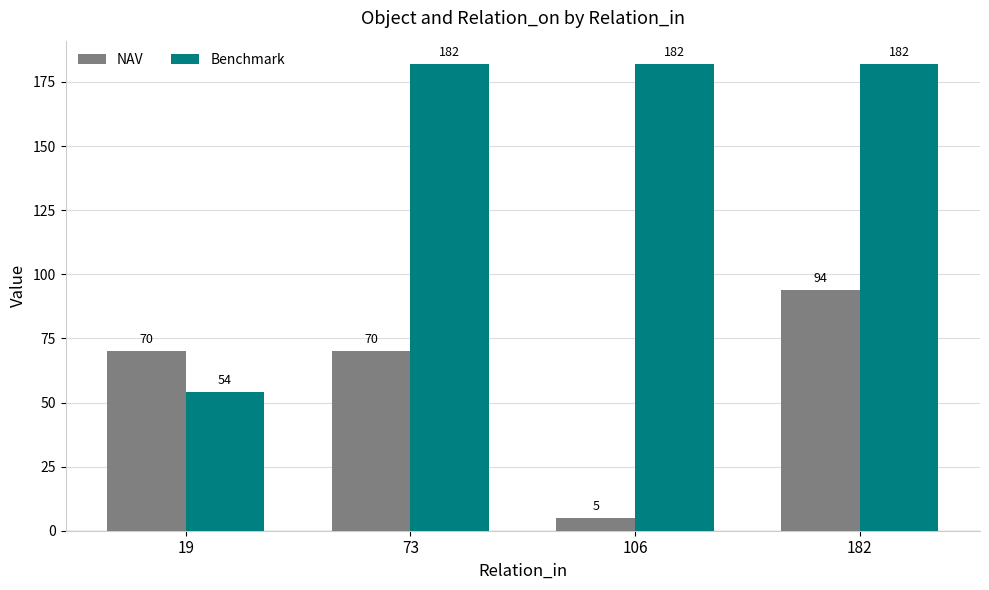

Count the NAV values in the range 70 to 94.

3